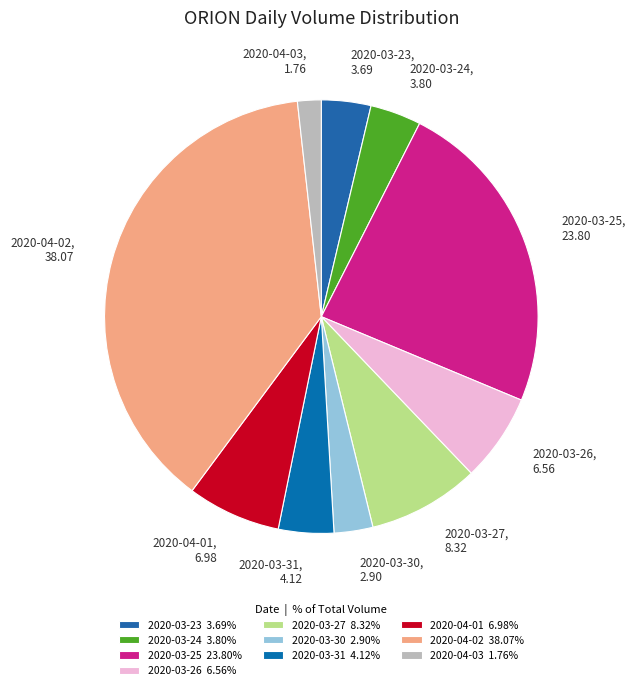

Count the number of slices in the pie.

10